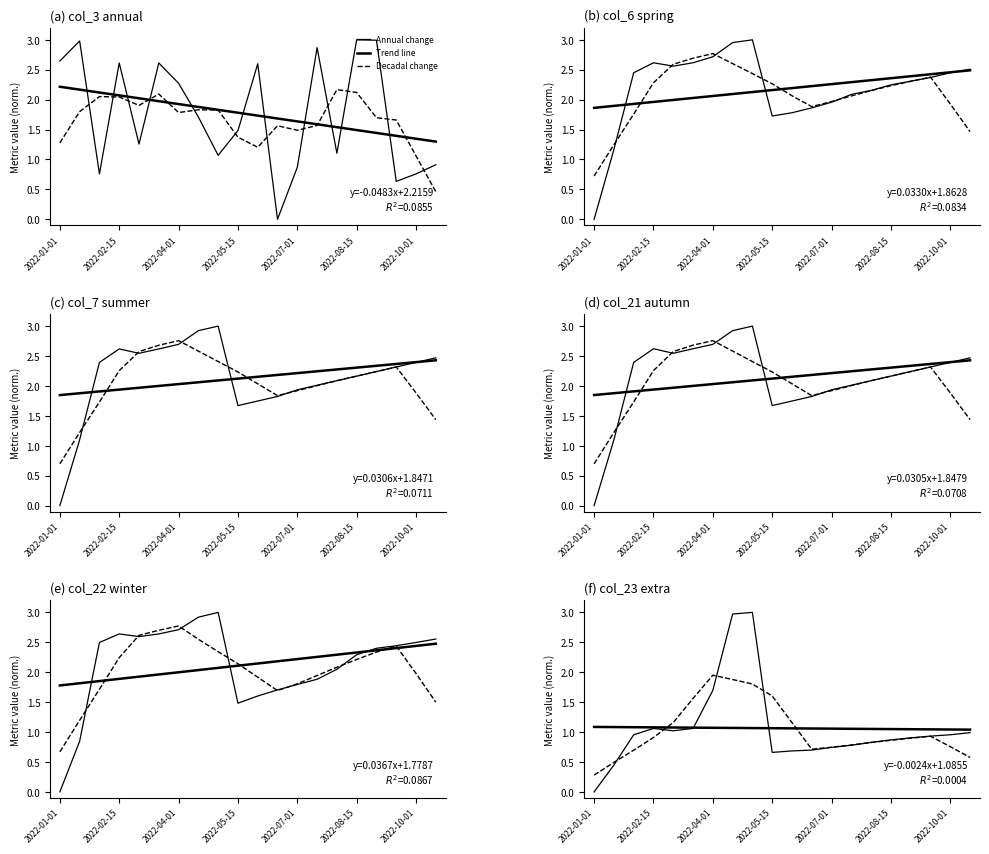

Which series has the largest total across all categories?

Annual change